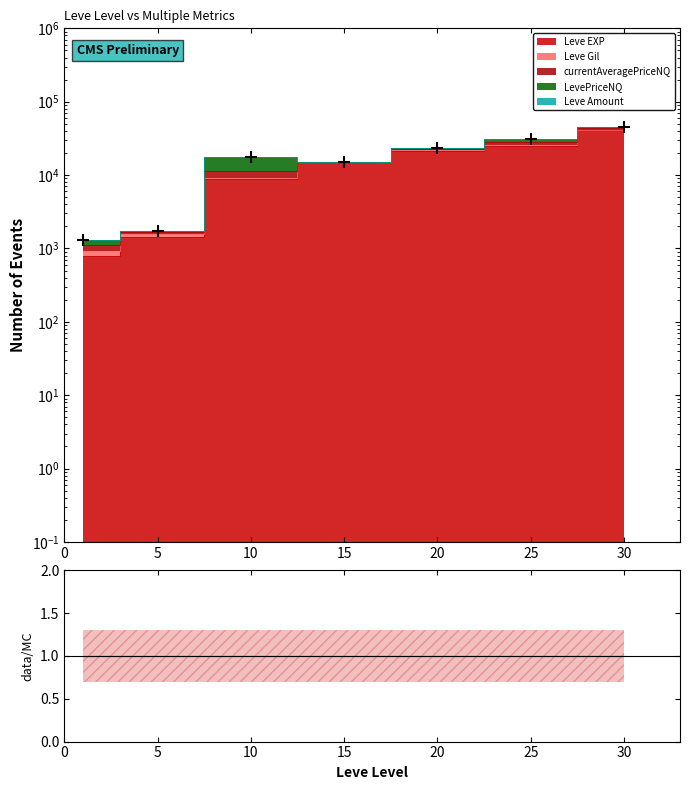

How many lines are shown in the chart?

1